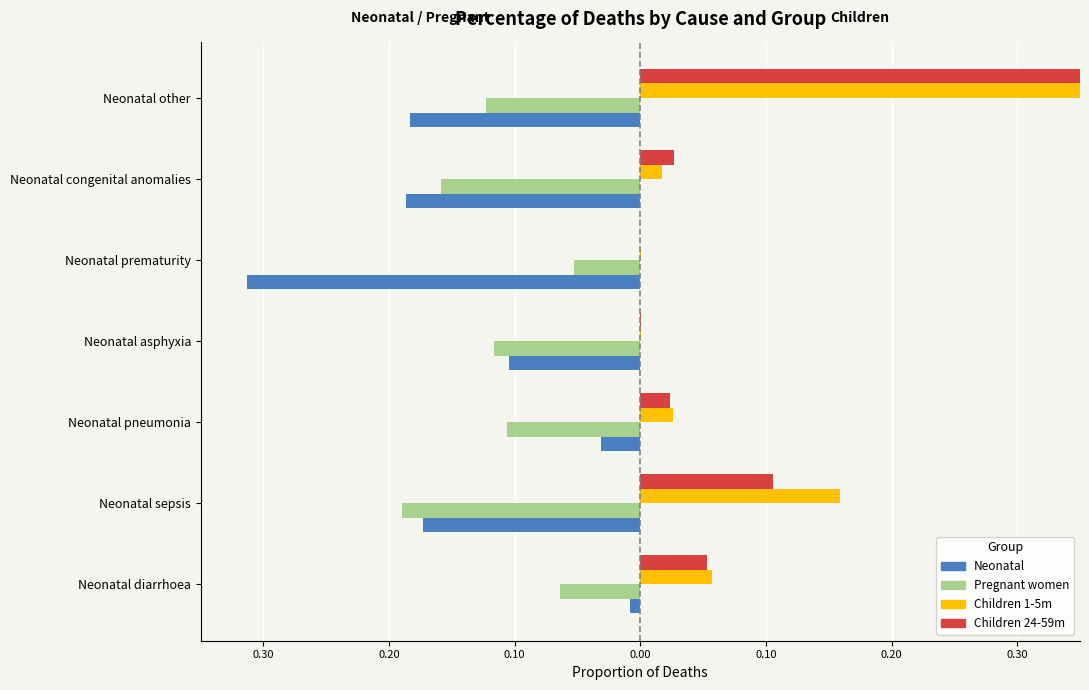

How many bars are there in each group?

4